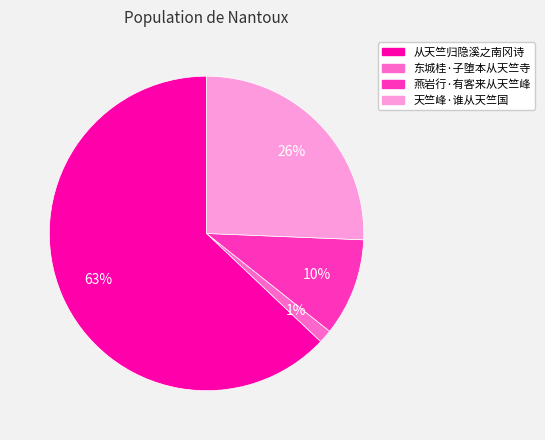

To the nearest percent, what percentage of the pie is 东城桂·子堕本从天竺寺?

1%